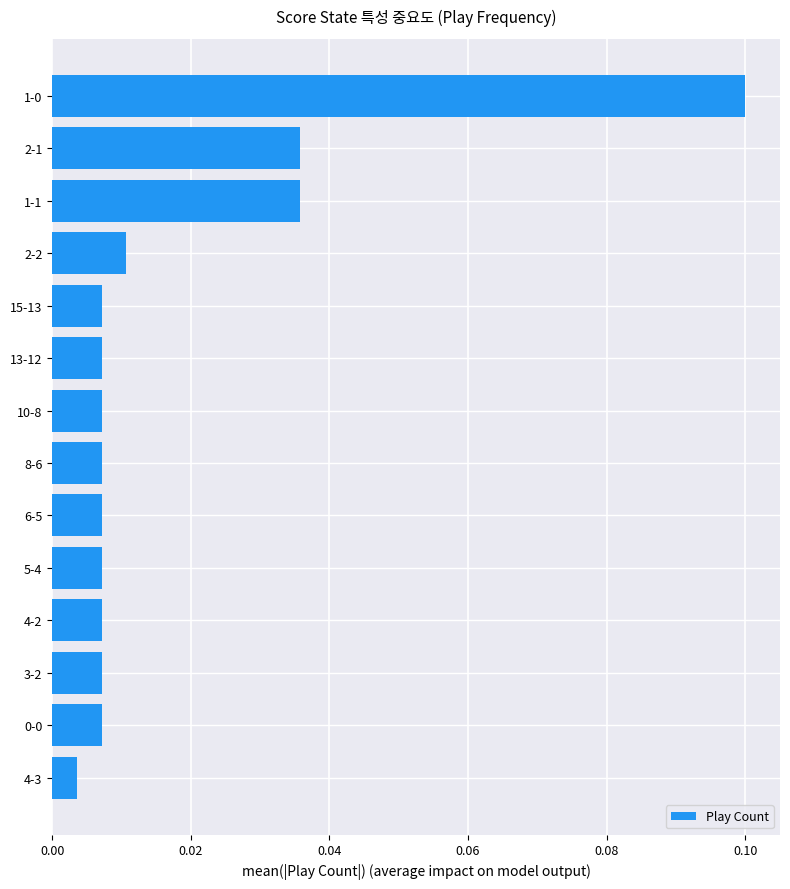

How many bars are there in total?

14